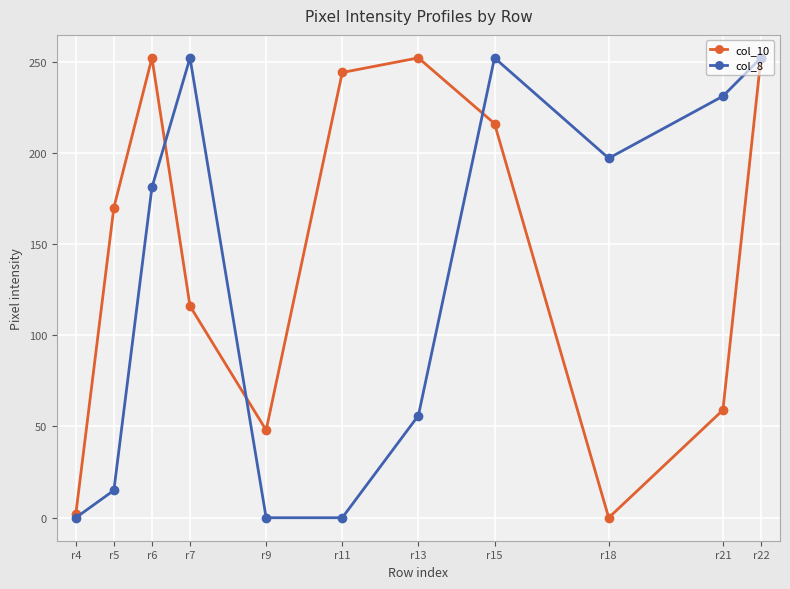

What is the value of the col_10 point at the 2nd from the left?

170